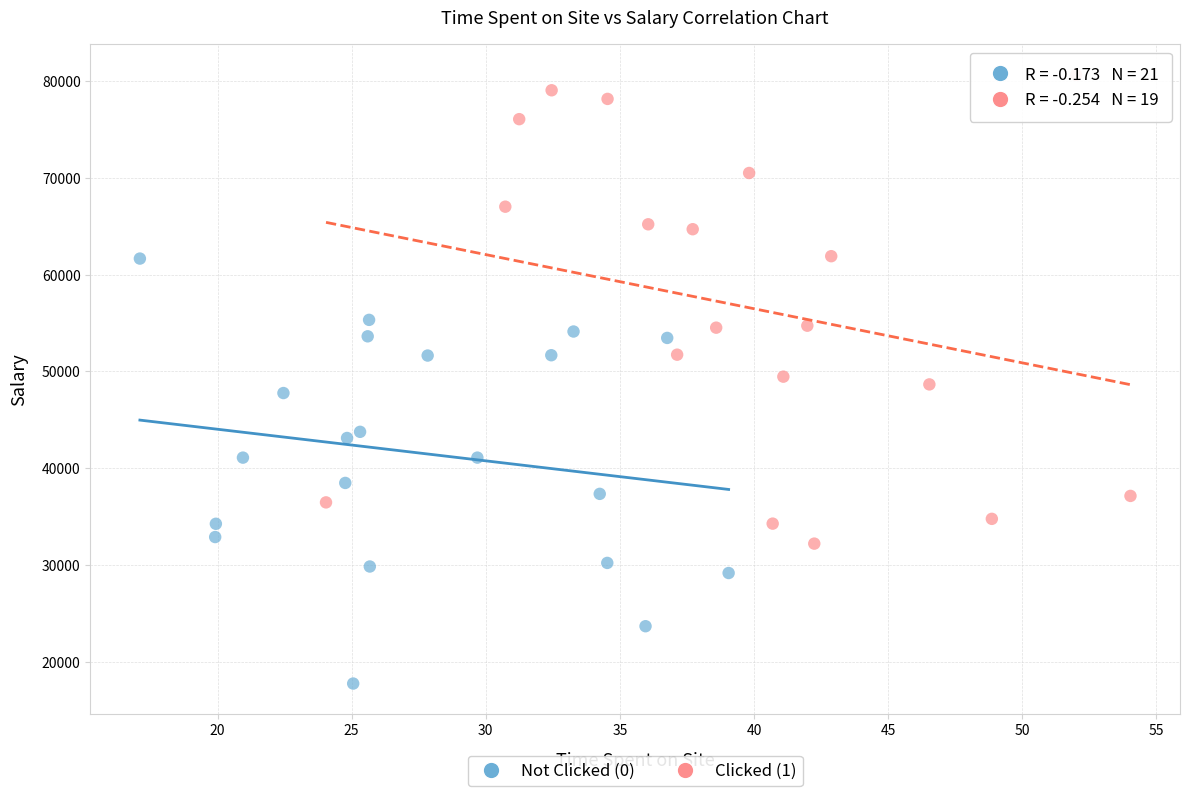

Which series reaches the minimum Y coordinate?

Not Clicked (0)